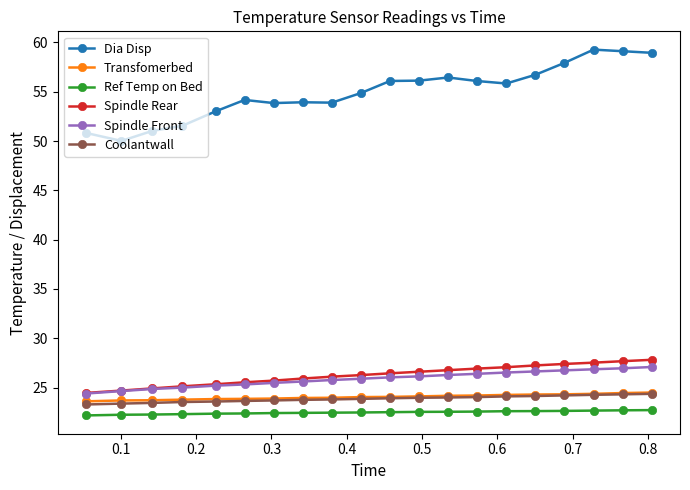

Which series has the largest total across all categories?

Dia Disp